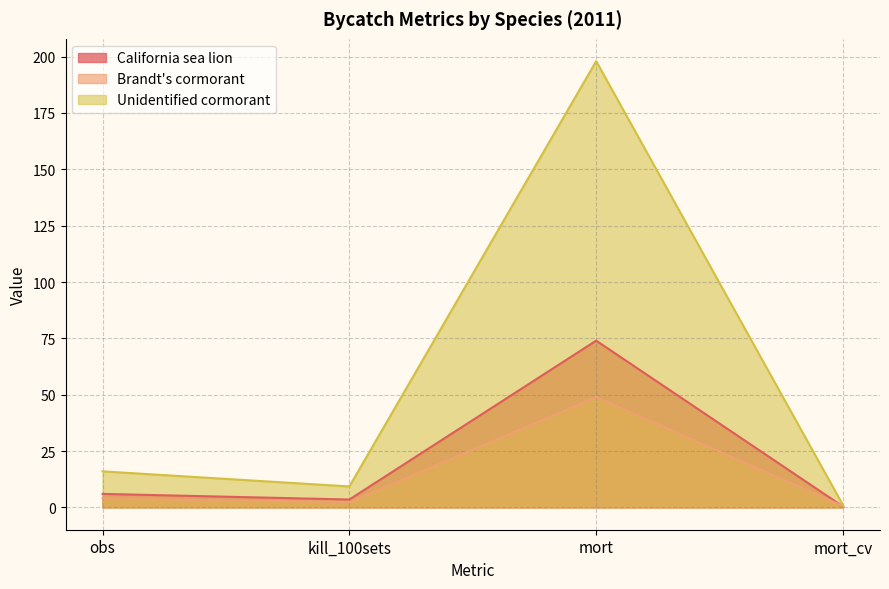

At which label does Unidentified cormorant first exceed 16?

mort